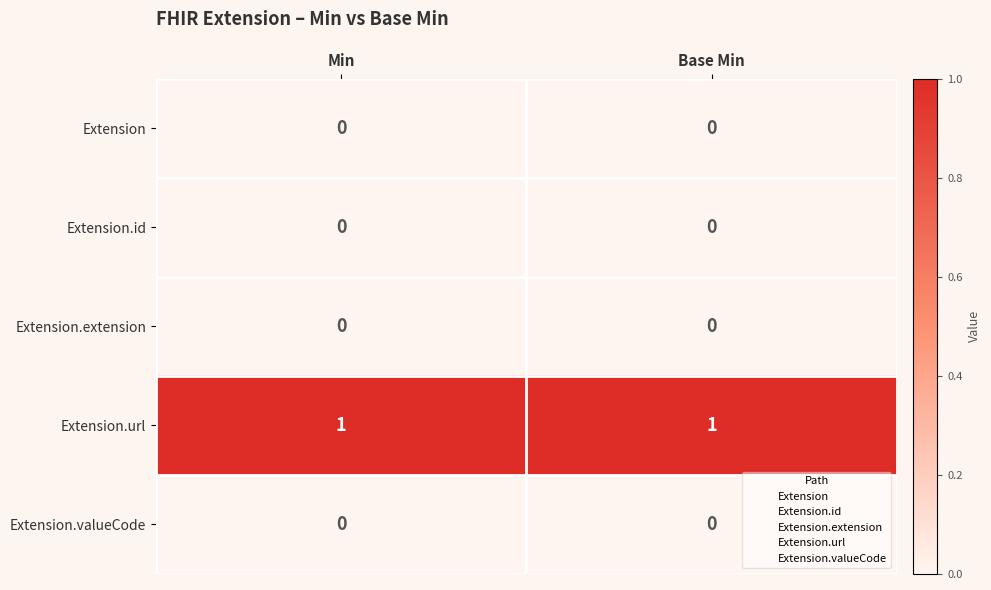

Reading left to right, extract all data points from this chart.

Extension: Min=0	Base Min=0
Extension.id: Min=0	Base Min=0
Extension.extension: Min=0	Base Min=0
Extension.url: Min=1	Base Min=1
Extension.valueCode: Min=0	Base Min=0